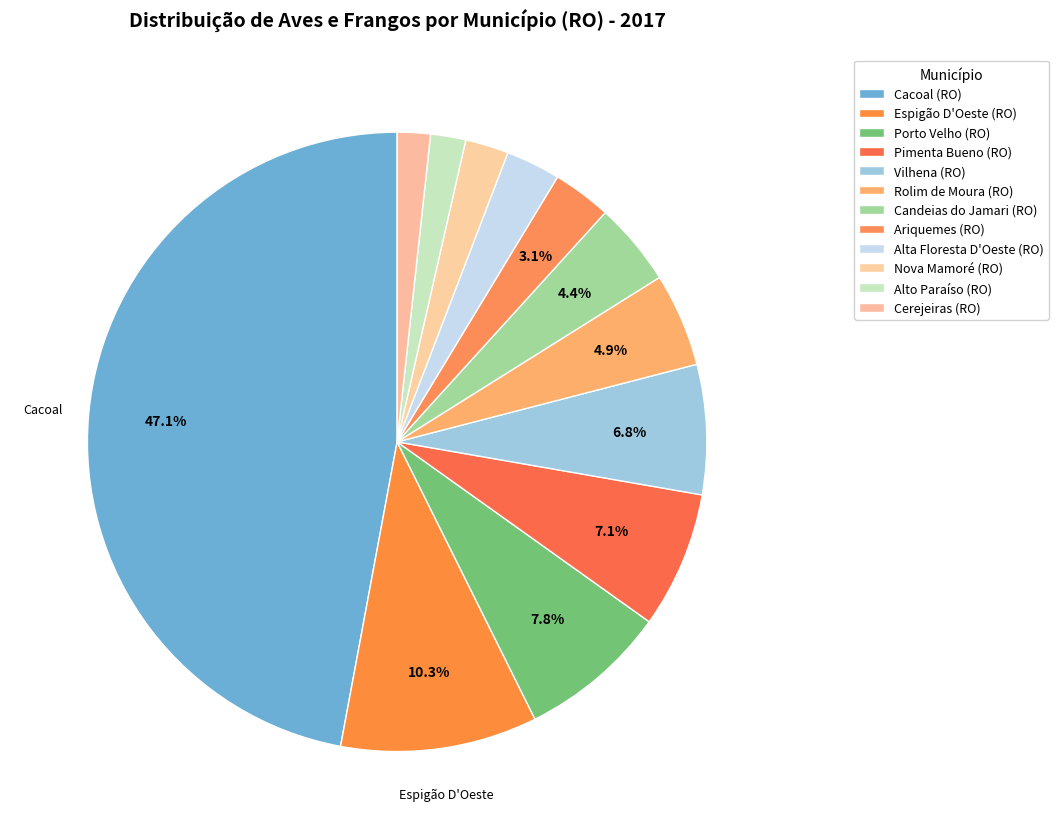

What is the total percentage of Vilhena (RO) and Porto Velho (RO)?

14.6%